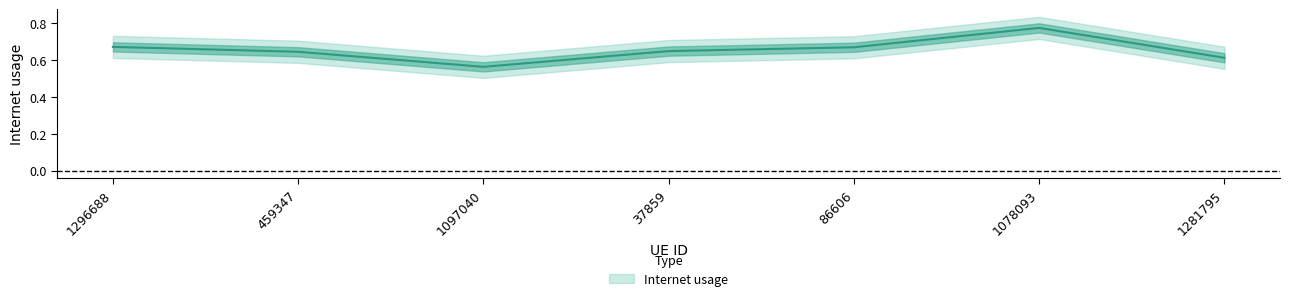

Is this an area chart (filled region under the line)?

No